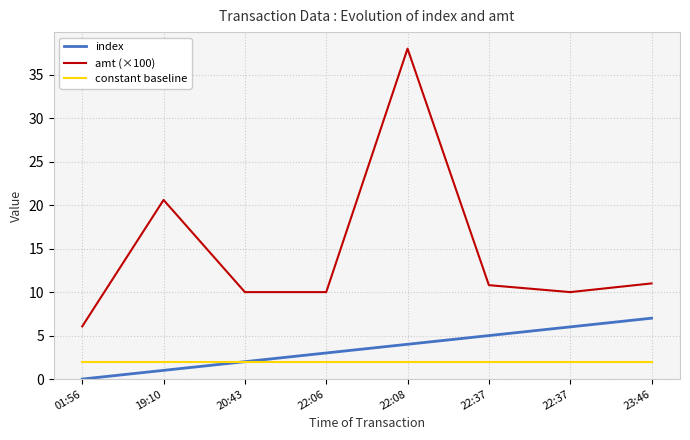

Rank the series at 19:10 from highest to lowest value.

amt (×100), constant baseline, index